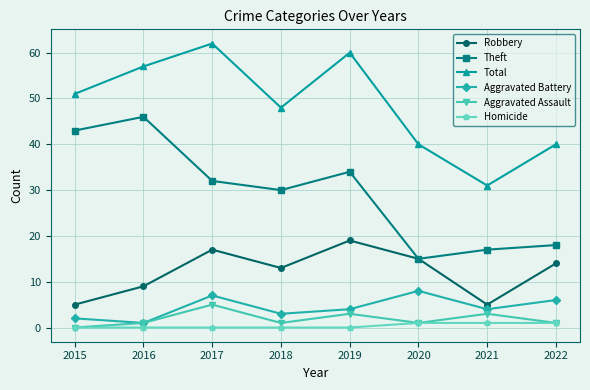

Between 2018 and 2020, which series saw the biggest shift?

Theft